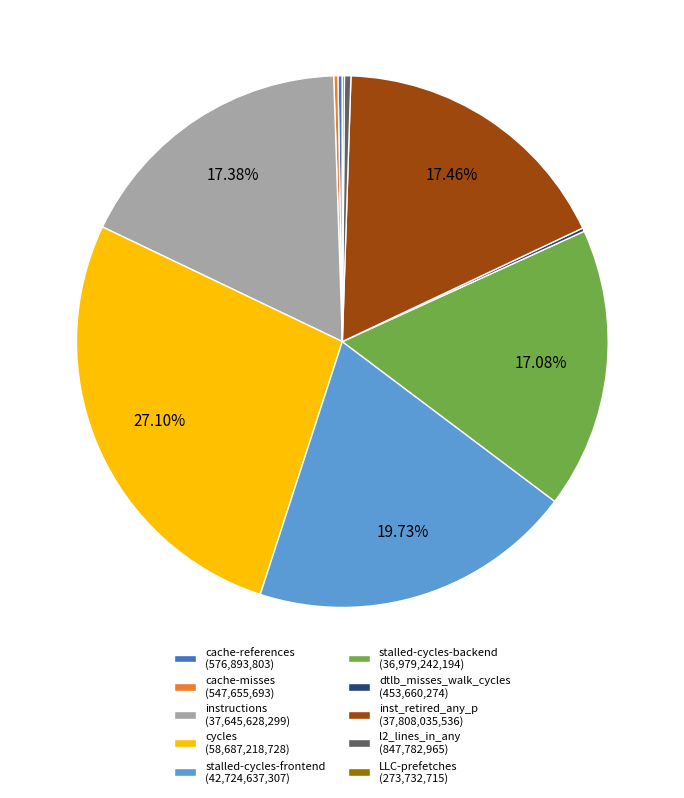

To the nearest percent, what percentage of the pie is instructions?

17%